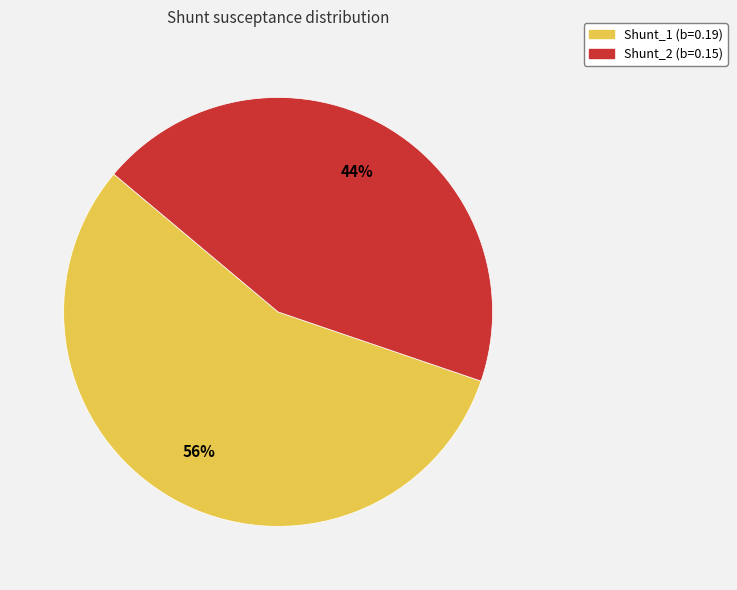

Combined, do Shunt_2 and Shunt_1 account for over 50%?

Yes